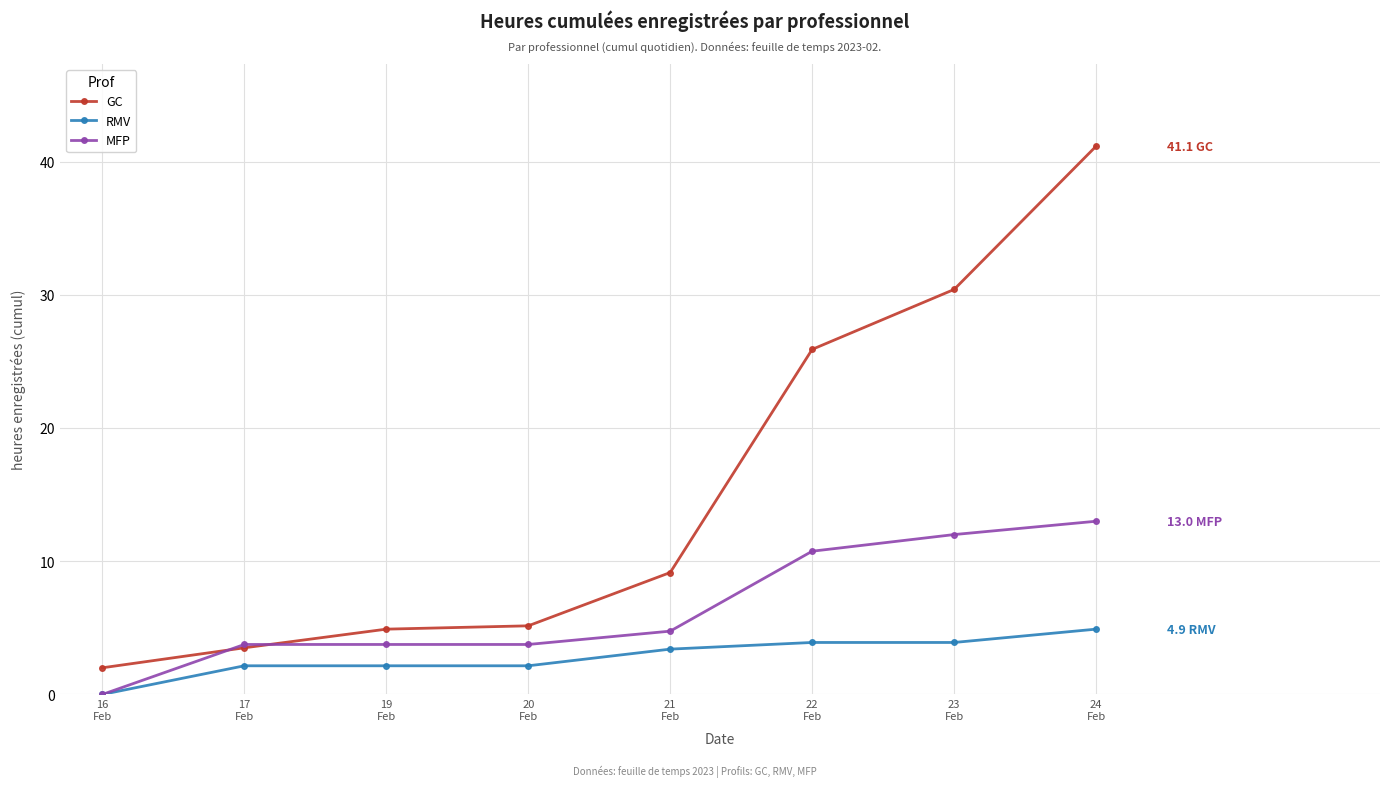

True or false: RMV has more than 2 interior local peaks.

False